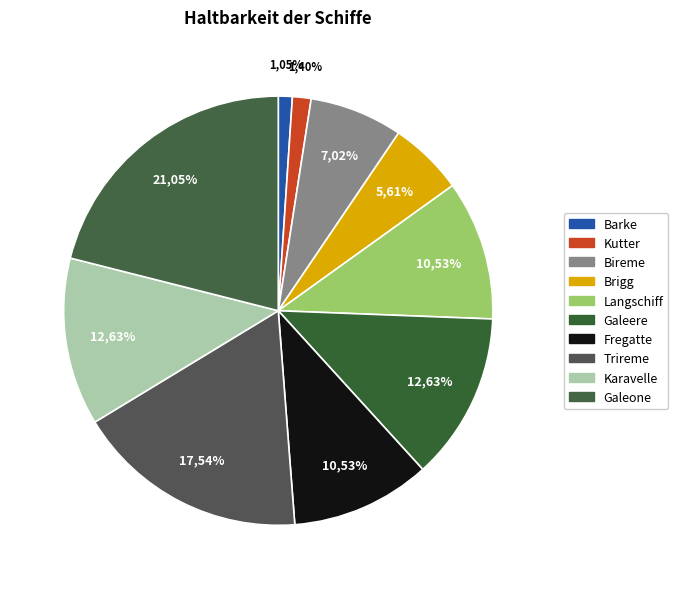

To the nearest percent, what portion does Barke represent?

1%